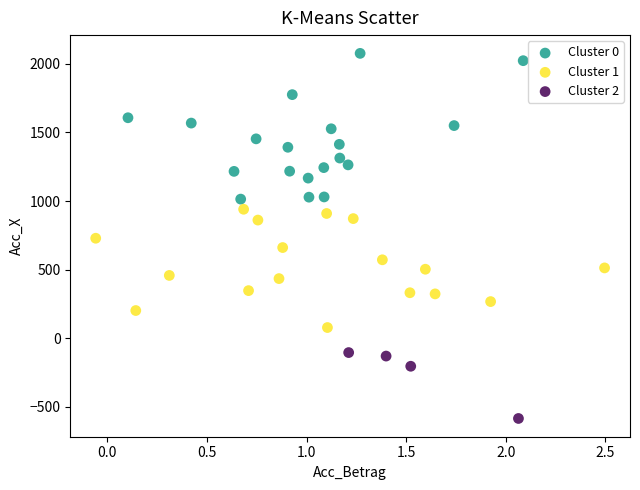

What are all the series names shown in the legend?

Cluster 0, Cluster 1, Cluster 2